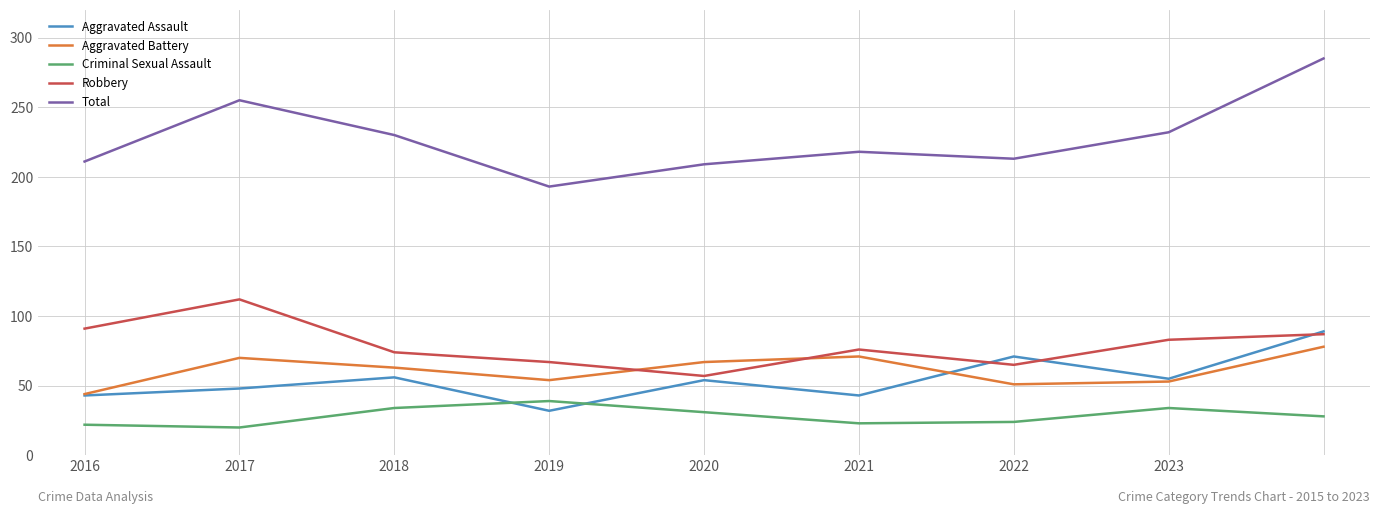

At how many categories does at least one series exceed 122?

9